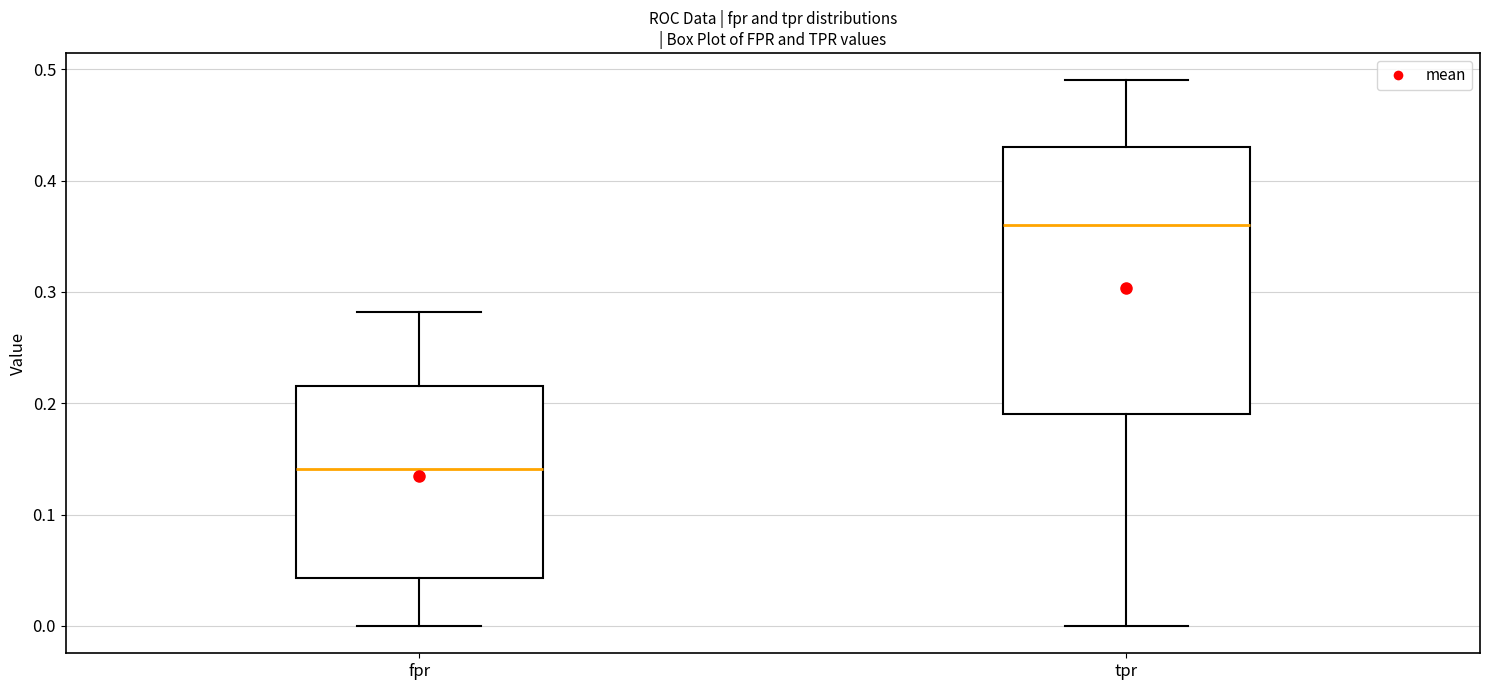

Reading left to right, read every box against the y-axis: the position of its median line, the range the box covers, and the ends of its whiskers. The values are not printed on the chart, so give them approximately, as read against the axis.

fpr: median 0.14, box 0.04 to 0.22, whiskers 0.00 to 0.28
tpr: median 0.36, box 0.19 to 0.43, whiskers 0.00 to 0.49